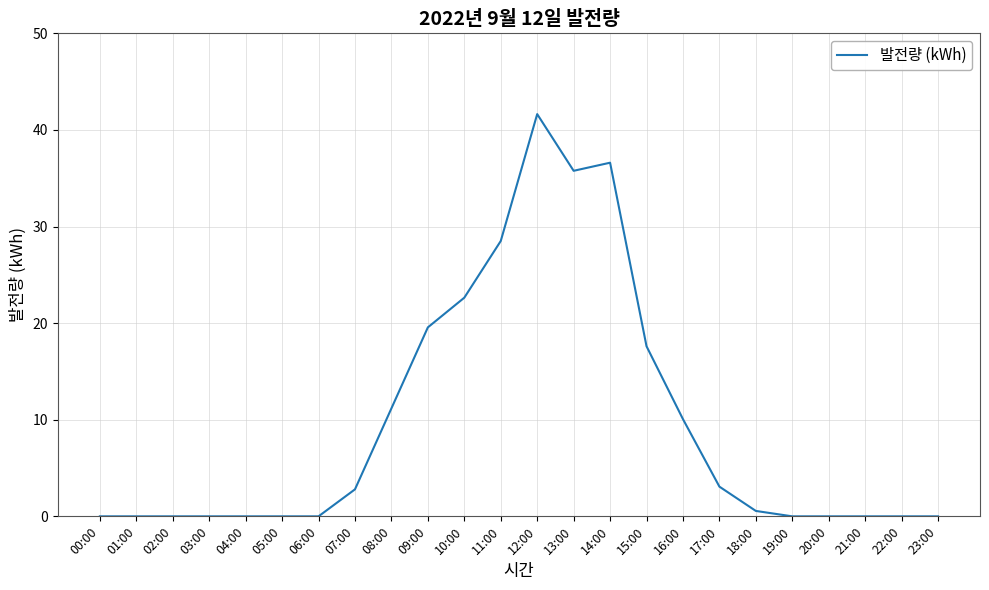

What is the greatest value displayed?

41.6